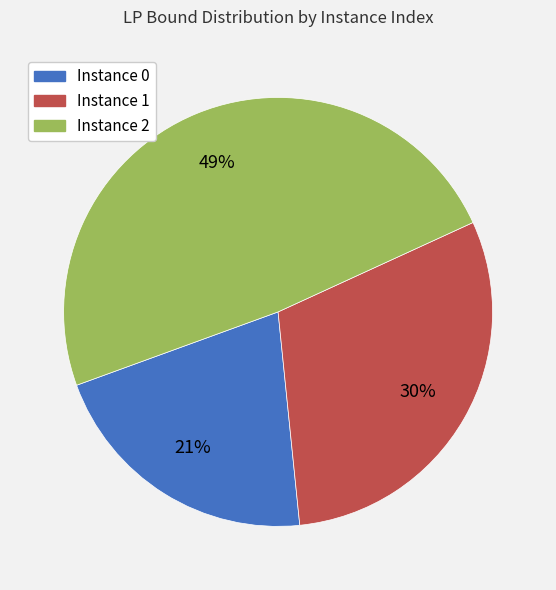

How many slices are in this pie chart?

3